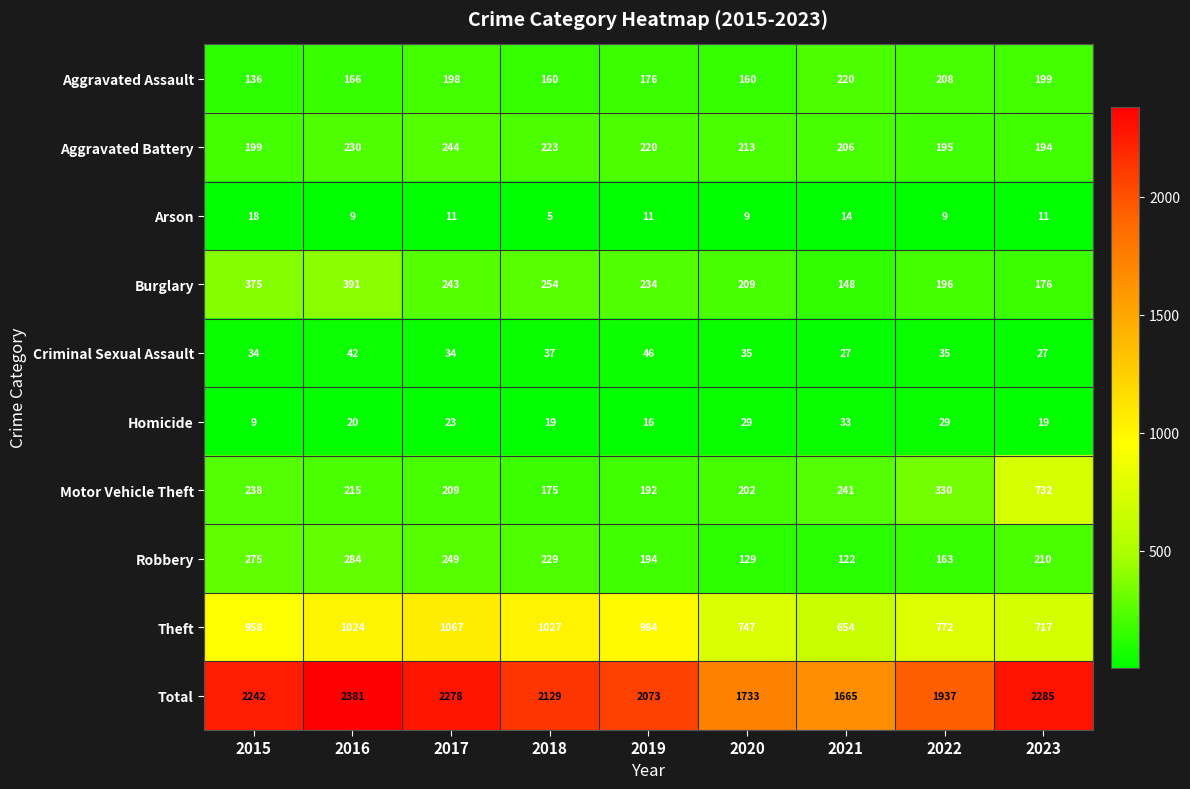

What is the total value across all series at 2023?

4570